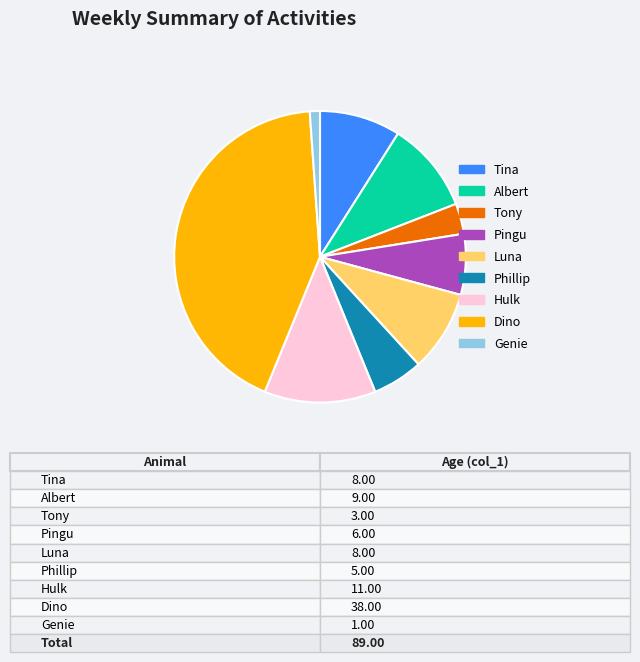

Is Phillip the majority of the pie?

No